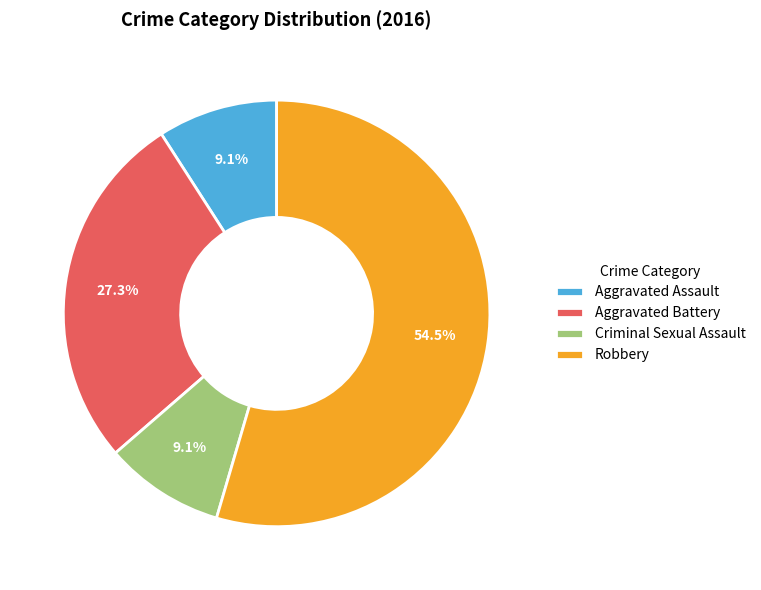

Which has a higher value, Aggravated Assault or Aggravated Battery?

Aggravated Battery